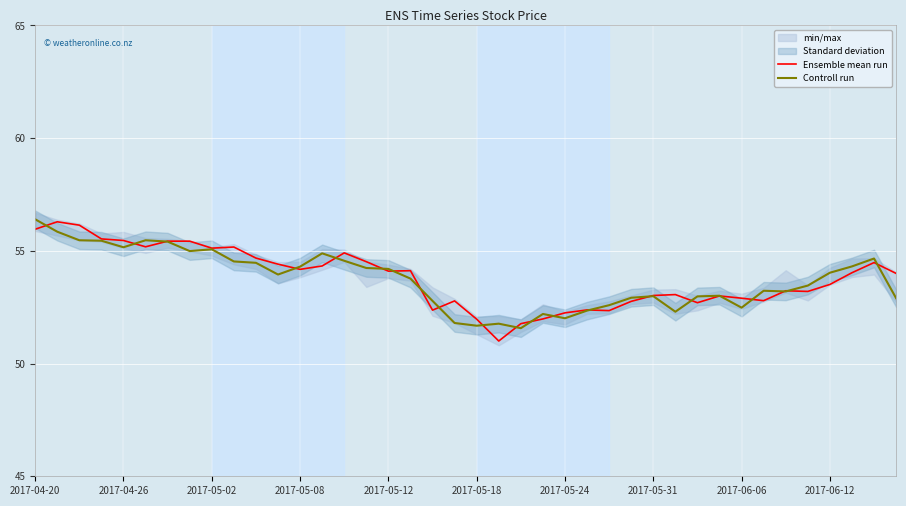

The value of Ensemble mean run at 29 is 75.8. True or false?

False